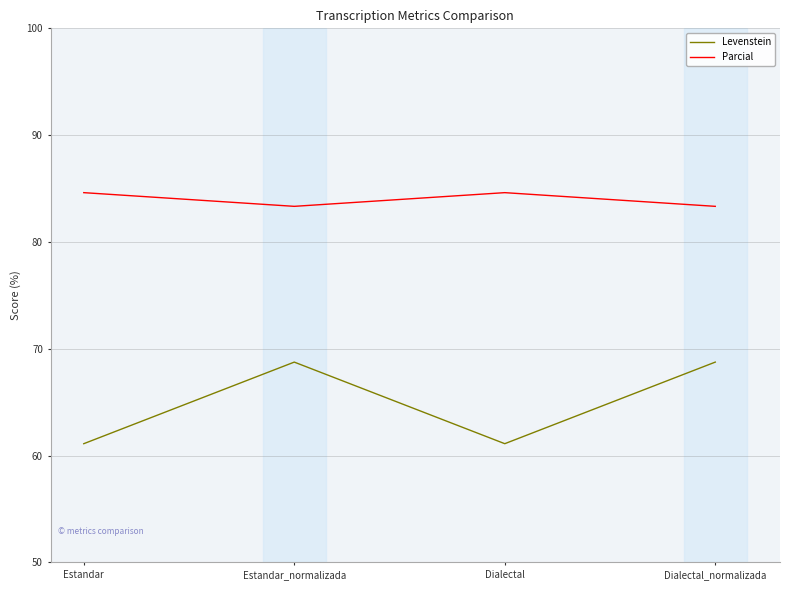

What position from the left is Estandar_normalizada?

2